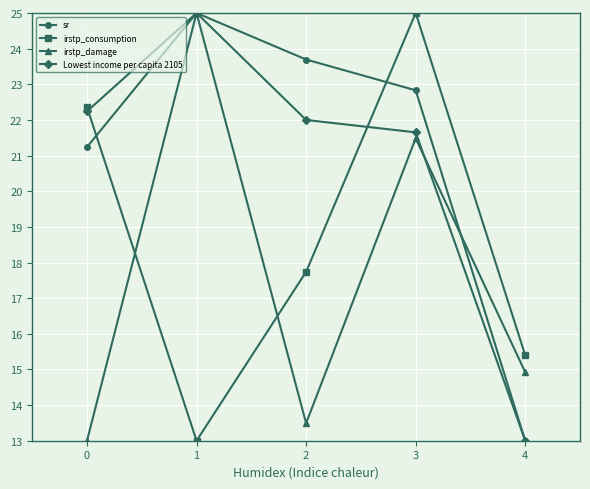

Read the irstp_damage value at 4.

14.9